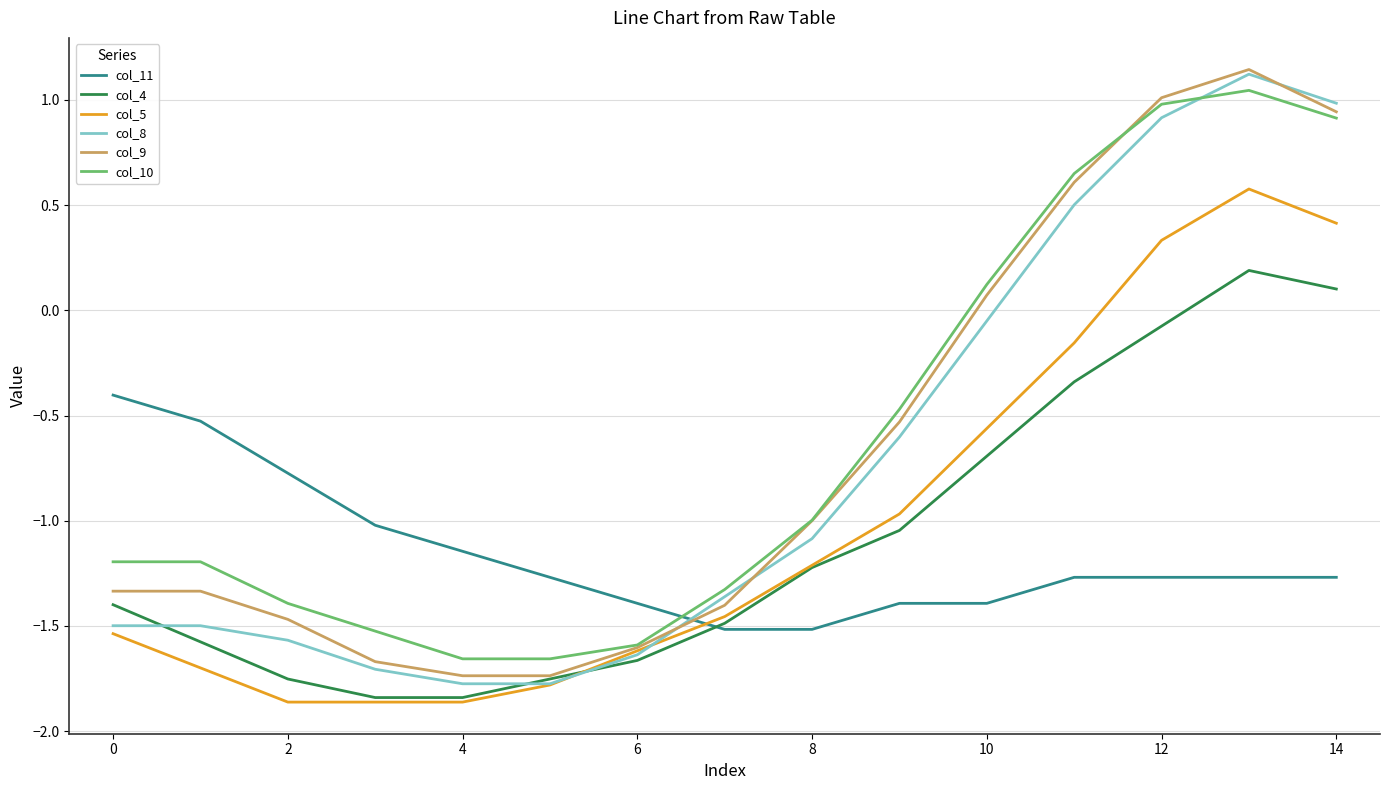

How many times do col_11 and col_9 cross each other?

1